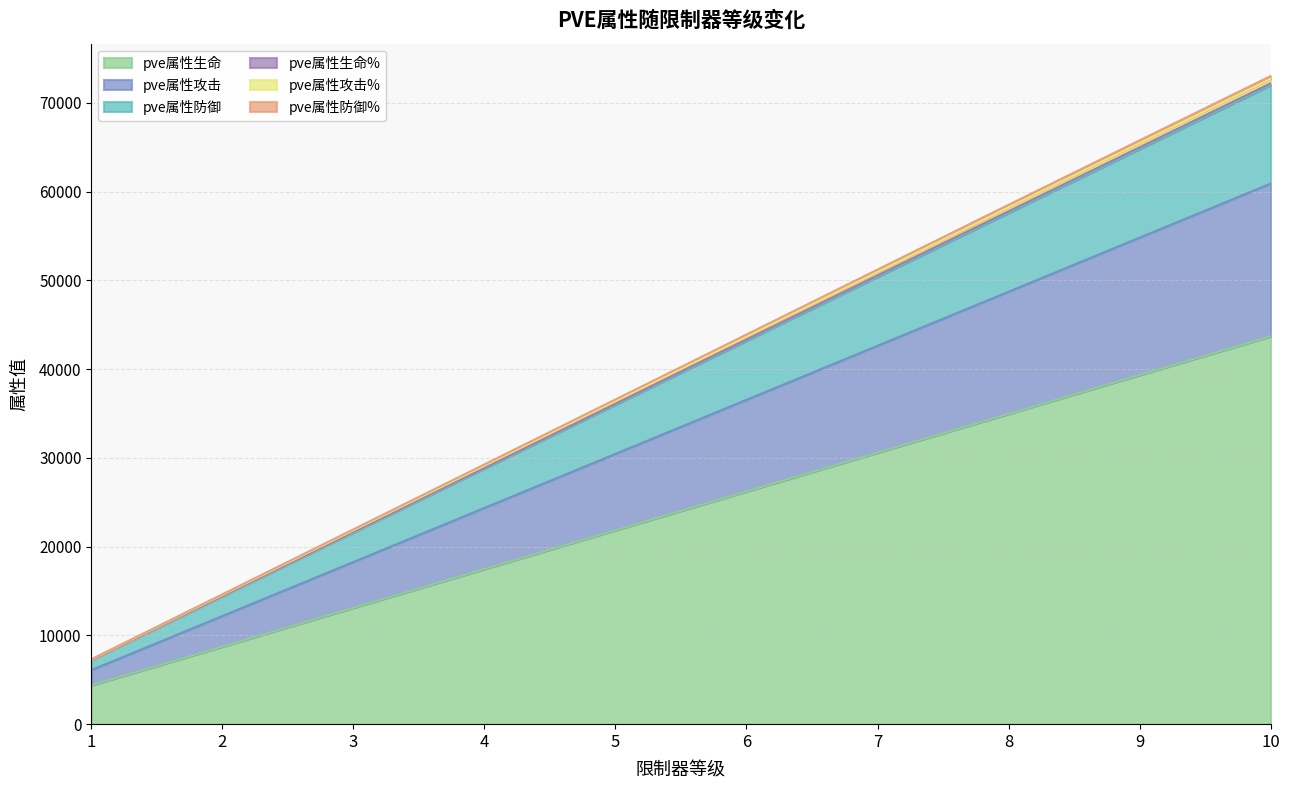

What is the highest value of the pve属性生命 series?

43700